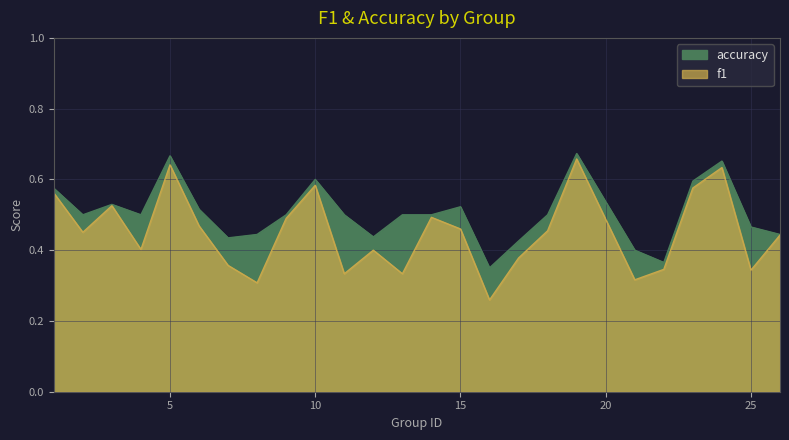

What is the sum of the accuracy values at 10 and 6?

1.1